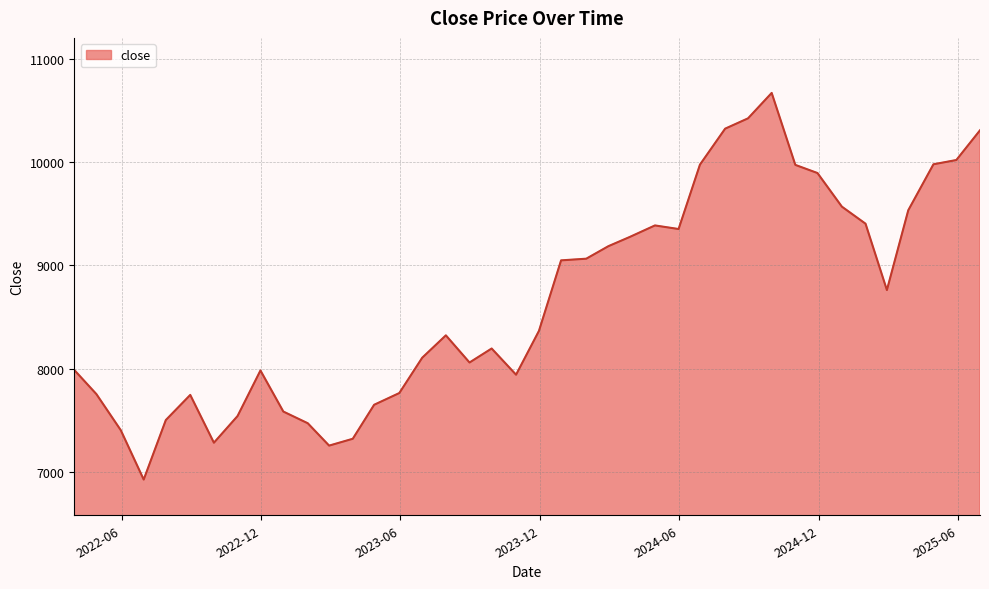

How many lines are shown in the chart?

1